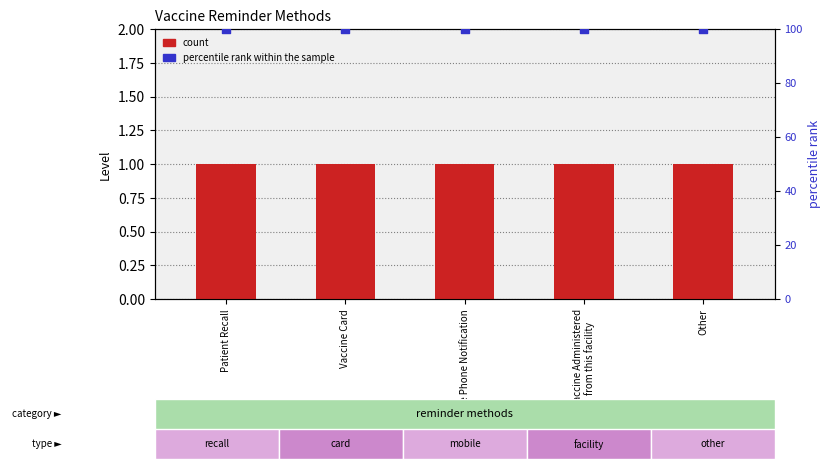

Which series has the widest spread of Y values?

count